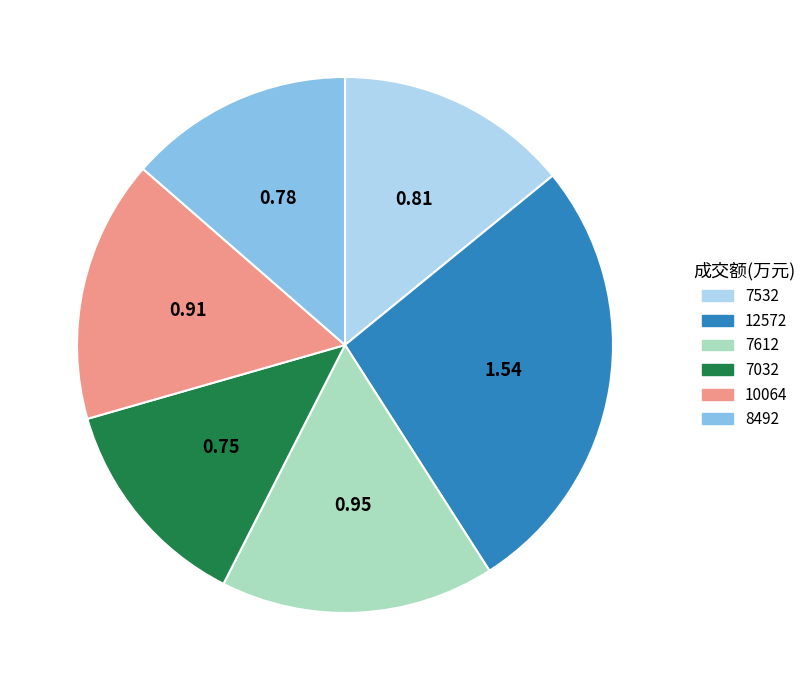

Is the sum of 7032 and 7612 greater than half?

No